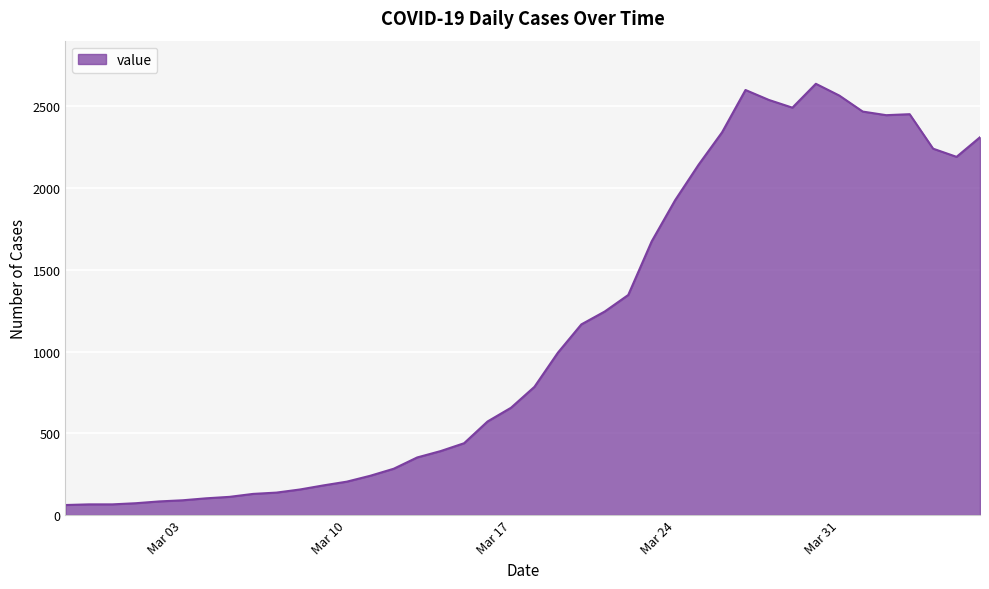

What is the greatest value displayed?

2638